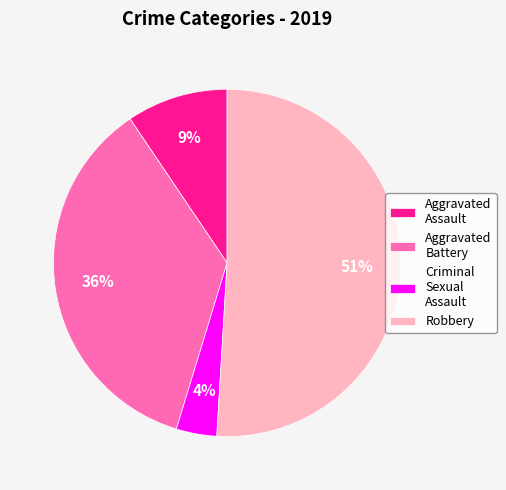

To the nearest percent, what is the difference between the Robbery and Criminal Sexual Assault slice percentages?

47%